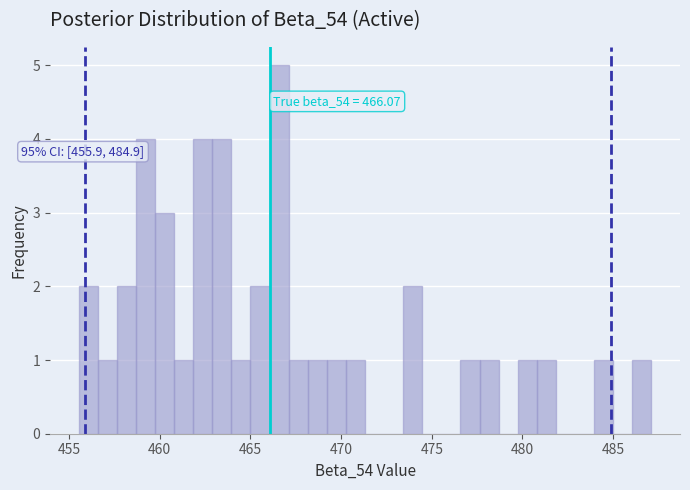

Around what value on the x-axis is the tallest bar? Give the approximate position of its centre, as read against the axis.

466.5